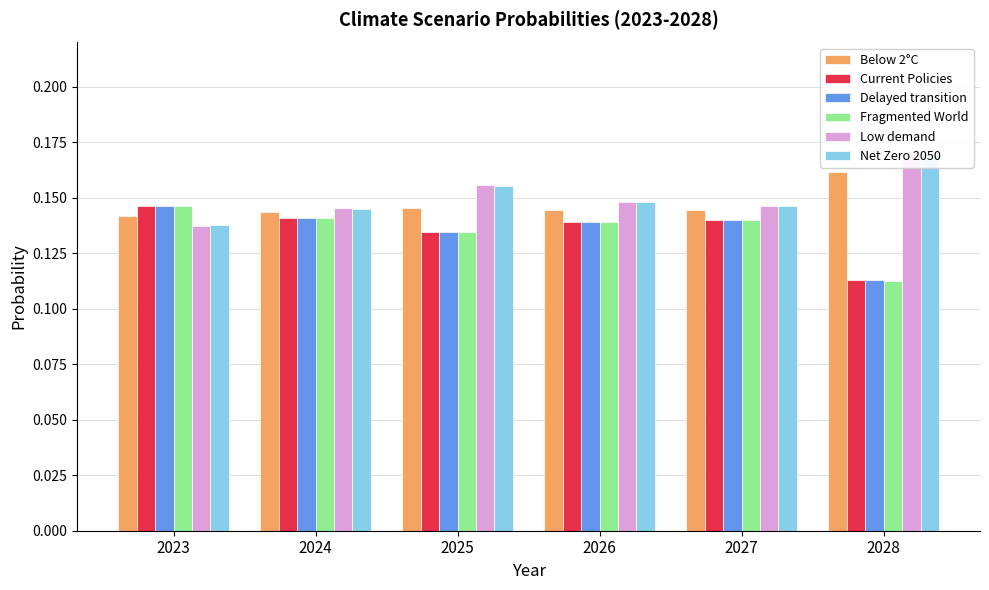

Reading right to left, extract all data points from this chart.

Below 2°C: 2028=0.2	2027=0.1	2026=0.1	2025=0.1	2024=0.1	2023=0.1
Current Policies: 2028=0.1	2027=0.1	2026=0.1	2025=0.1	2024=0.1	2023=0.1
Delayed transition: 2028=0.1	2027=0.1	2026=0.1	2025=0.1	2024=0.1	2023=0.1
Fragmented World: 2028=0.1	2027=0.1	2026=0.1	2025=0.1	2024=0.1	2023=0.1
Low demand: 2028=0.2	2027=0.1	2026=0.1	2025=0.2	2024=0.1	2023=0.1
Net Zero 2050: 2028=0.2	2027=0.1	2026=0.1	2025=0.2	2024=0.1	2023=0.1